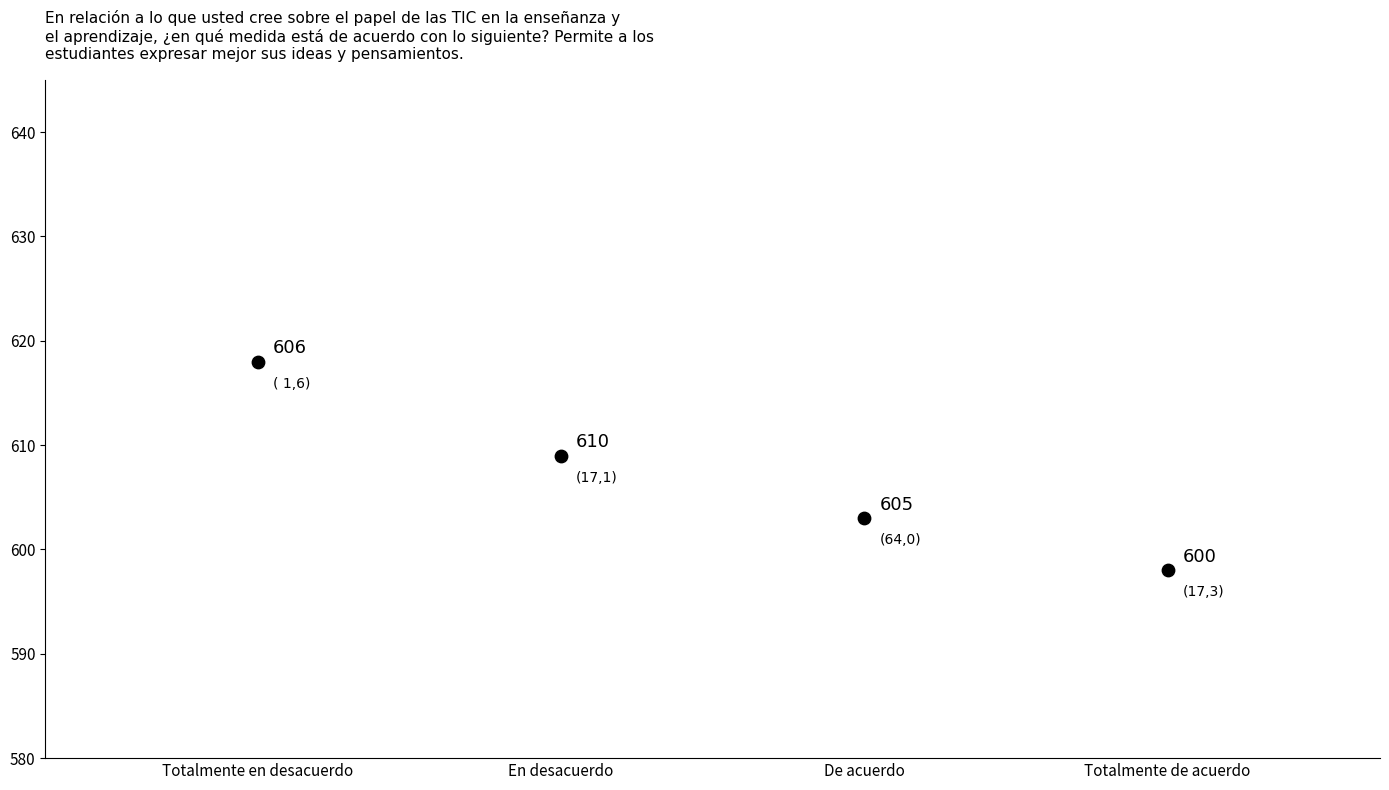

What Y value in the scatter plot is closest to 608?

609